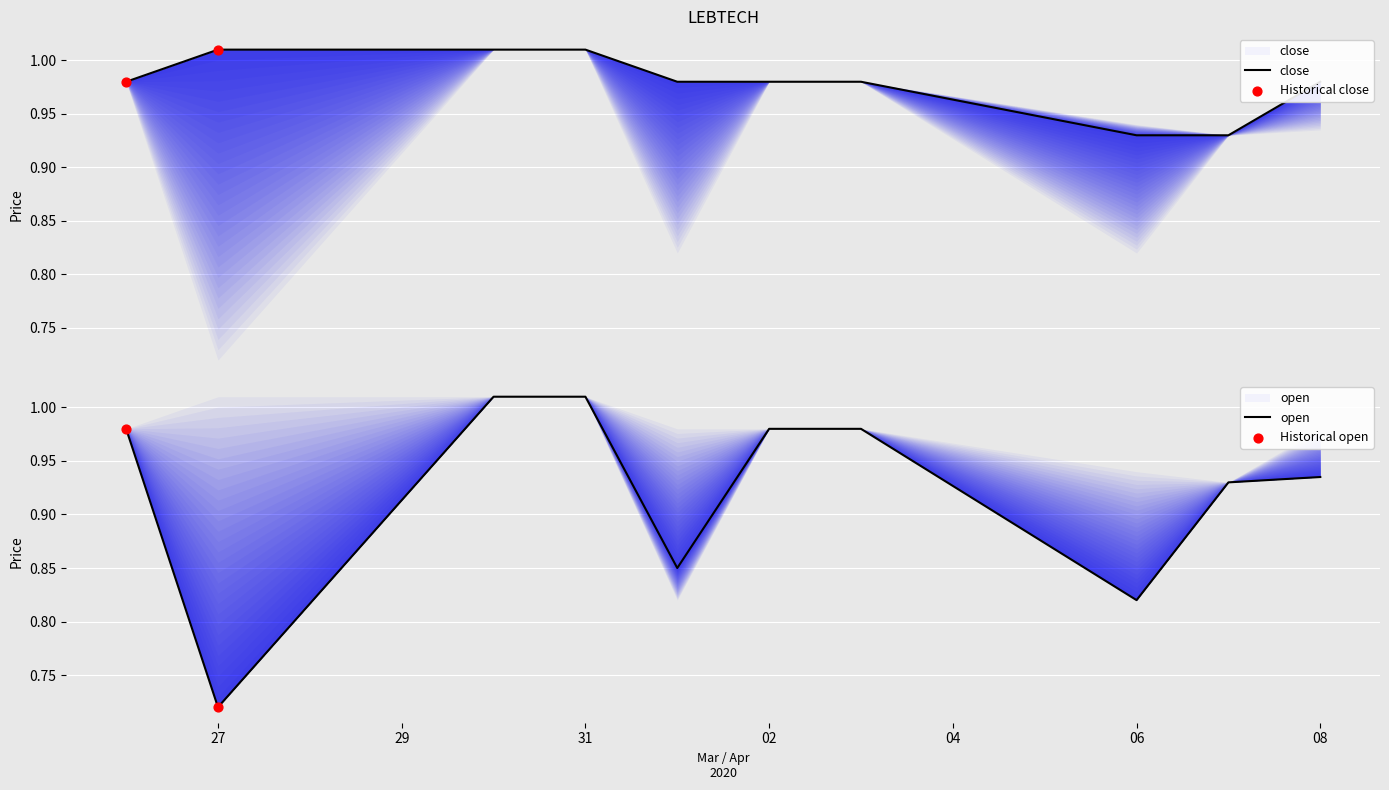

At how many categories does at least one series exceed 0?

10